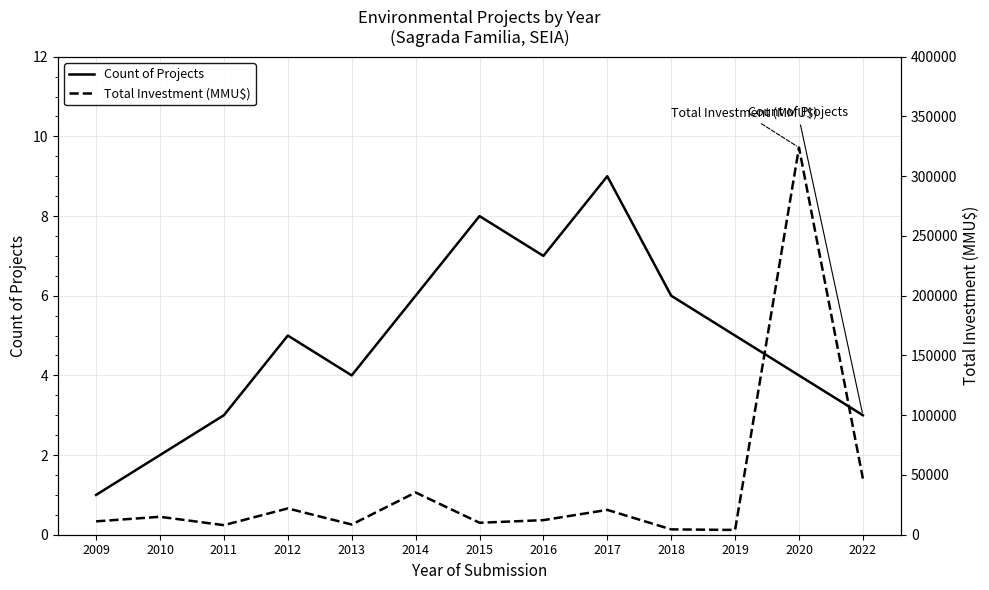

The value of Total Investment (MMU$) at 2018 is 4470. True or false?

True